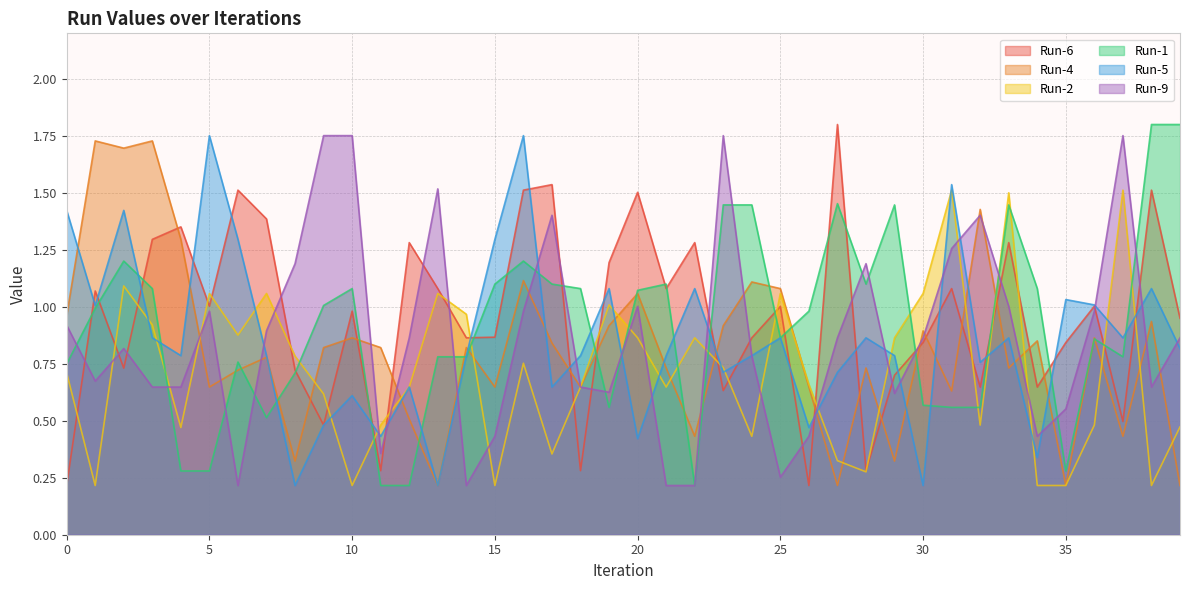

Reading left to right, list all the values displayed in this chart.

Run-6: 0=0.2	1=1.1	2=0.7	3=1.3	4=1.4	5=1.0	6=1.5	7=1.4	8=0.7	9=0.5	10=1.0	11=0.3	12=1.3	13=1.1	14=0.9	15=0.9	16=1.5	17=1.5	18=0.3	19=1.2	20=1.5	21=1.1	22=1.3	23=0.6	24=0.9	25=1.0	26=0.2	27=1.8	28=0.3	29=0.7	30=0.8	31=1.1	32=0.6	33=1.3	34=0.6	35=0.8	36=1.0	37=0.5	38=1.5	39=0.9
Run-4: 0=1.0	1=1.7	2=1.7	3=1.7	4=1.3	5=0.6	6=0.7	7=0.8	8=0.3	9=0.8	10=0.9	11=0.8	12=0.5	13=0.2	14=0.8	15=0.6	16=1.1	17=0.8	18=0.6	19=0.9	20=1.1	21=0.7	22=0.4	23=0.9	24=1.1	25=1.1	26=0.6	27=0.2	28=0.7	29=0.3	30=0.9	31=0.6	32=1.4	33=0.7	34=0.9	35=0.2	36=0.9	37=0.4	38=0.9	39=0.2
Run-2: 0=0.7	1=0.2	2=1.1	3=0.9	4=0.5	5=1.1	6=0.9	7=1.1	8=0.8	9=0.6	10=0.2	11=0.5	12=0.6	13=1.1	14=1.0	15=0.2	16=0.8	17=0.4	18=0.6	19=1.0	20=0.9	21=0.6	22=0.9	23=0.7	24=0.4	25=1.1	26=0.7	27=0.3	28=0.3	29=0.9	30=1.1	31=1.5	32=0.5	33=1.5	34=0.2	35=0.2	36=0.5	37=1.5	38=0.2	39=0.5
Run-1: 0=0.7	1=1.0	2=1.2	3=1.1	4=0.3	5=0.3	6=0.8	7=0.5	8=0.7	9=1.0	10=1.1	11=0.2	12=0.2	13=0.8	14=0.8	15=1.1	16=1.2	17=1.1	18=1.1	19=0.6	20=1.1	21=1.1	22=0.2	23=1.4	24=1.4	25=0.9	26=1.0	27=1.5	28=1.1	29=1.4	30=0.6	31=0.6	32=0.6	33=1.4	34=1.1	35=0.3	36=0.9	37=0.8	38=1.8	39=1.8
Run-5: 0=1.4	1=1.0	2=1.4	3=0.9	4=0.8	5=1.8	6=1.3	7=0.8	8=0.2	9=0.5	10=0.6	11=0.4	12=0.6	13=0.2	14=0.8	15=1.3	16=1.8	17=0.6	18=0.8	19=1.1	20=0.4	21=0.8	22=1.1	23=0.7	24=0.8	25=0.9	26=0.5	27=0.7	28=0.9	29=0.8	30=0.2	31=1.5	32=0.8	33=0.9	34=0.3	35=1.0	36=1.0	37=0.9	38=1.1	39=0.8
Run-9: 0=0.9	1=0.7	2=0.8	3=0.6	4=0.6	5=1.0	6=0.2	7=0.9	8=1.2	9=1.8	10=1.8	11=0.4	12=0.9	13=1.5	14=0.2	15=0.4	16=1.0	17=1.4	18=0.6	19=0.6	20=1.0	21=0.2	22=0.2	23=1.8	24=0.8	25=0.3	26=0.4	27=0.9	28=1.2	29=0.6	30=0.9	31=1.3	32=1.4	33=1.0	34=0.4	35=0.6	36=1.0	37=1.8	38=0.6	39=0.9